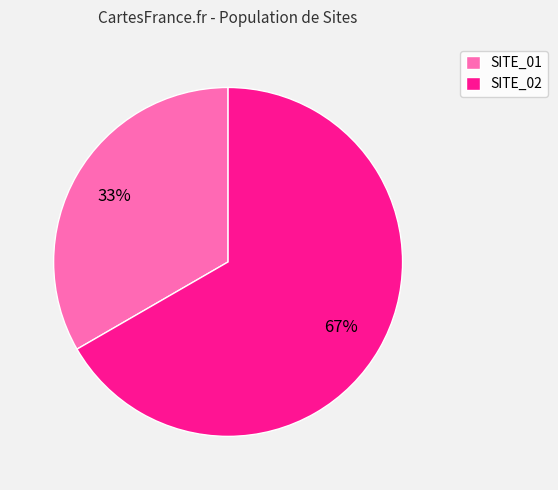

How many segments does this pie chart have?

2